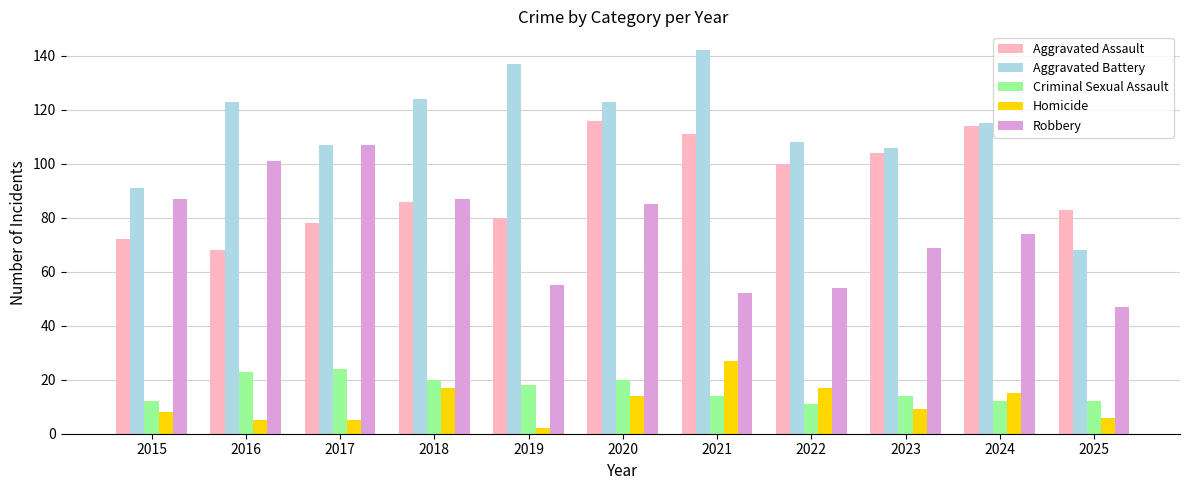

At which category is the sum across all series the highest?

2020